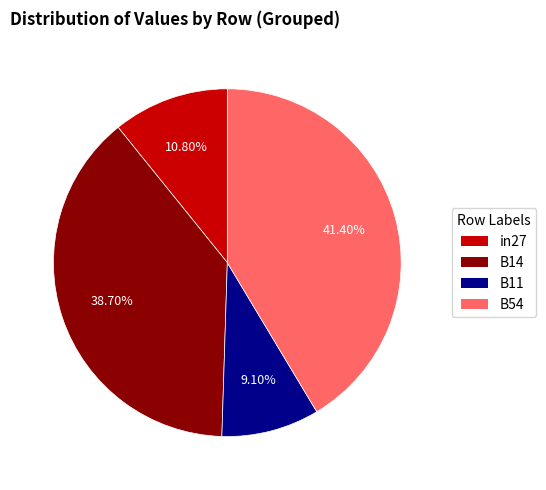

How many segments does this pie chart have?

4